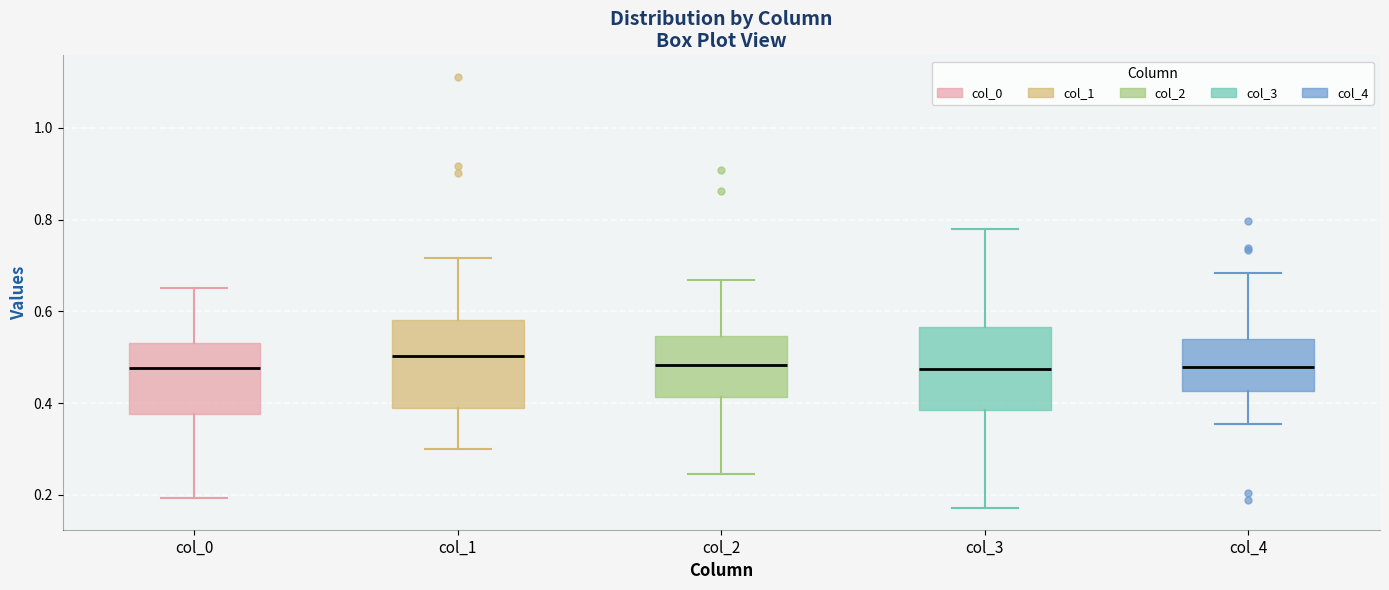

Reading left to right, transcribe this box plot: for each box, give where its median line is, the range the box spans, and where its two whiskers end, as read against the y-axis. The values are not printed on the chart, so give them approximately, as read against the axis.

col_0: median 0.48, box 0.38 to 0.54, whiskers 0.20 to 0.66
col_1: median 0.50, box 0.38 to 0.58, whiskers 0.30 to 0.72
col_2: median 0.48, box 0.42 to 0.54, whiskers 0.24 to 0.66
col_3: median 0.48, box 0.38 to 0.56, whiskers 0.18 to 0.78
col_4: median 0.48, box 0.42 to 0.54, whiskers 0.36 to 0.68